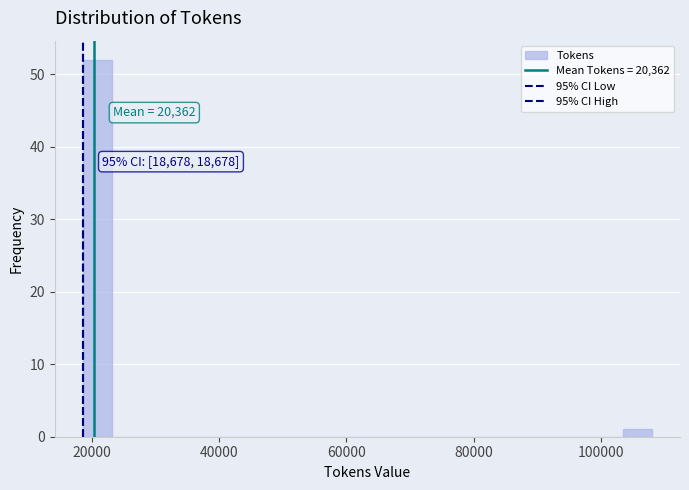

Read against the x-axis, roughly where is the centre of the tallest bar?

20000